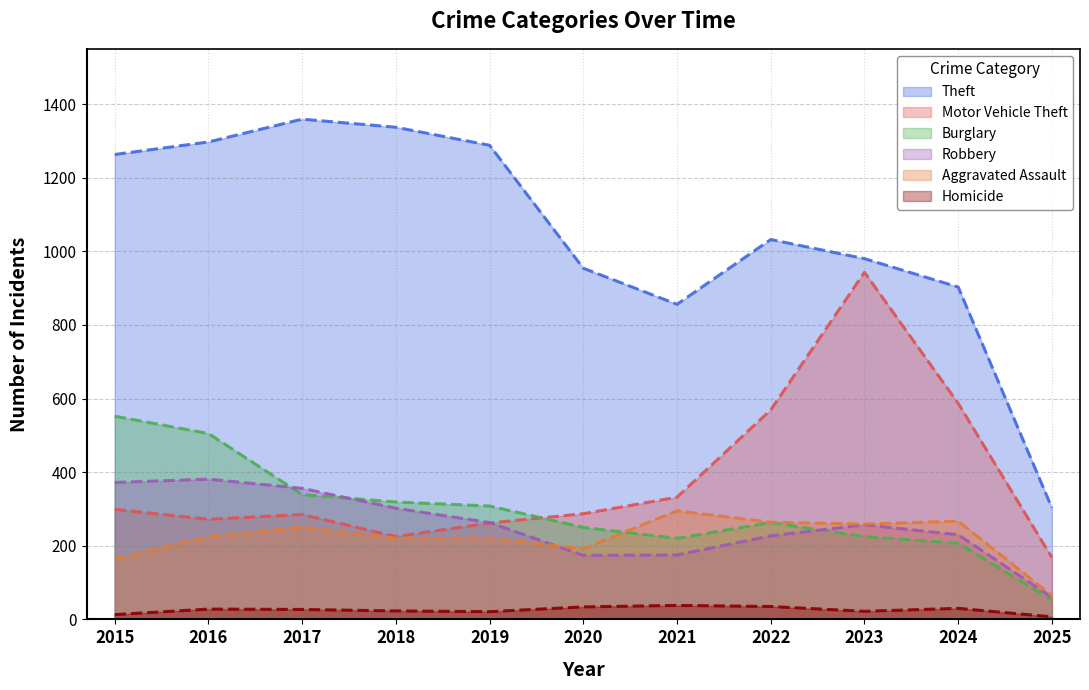

How many data points in Homicide are above 27?

5